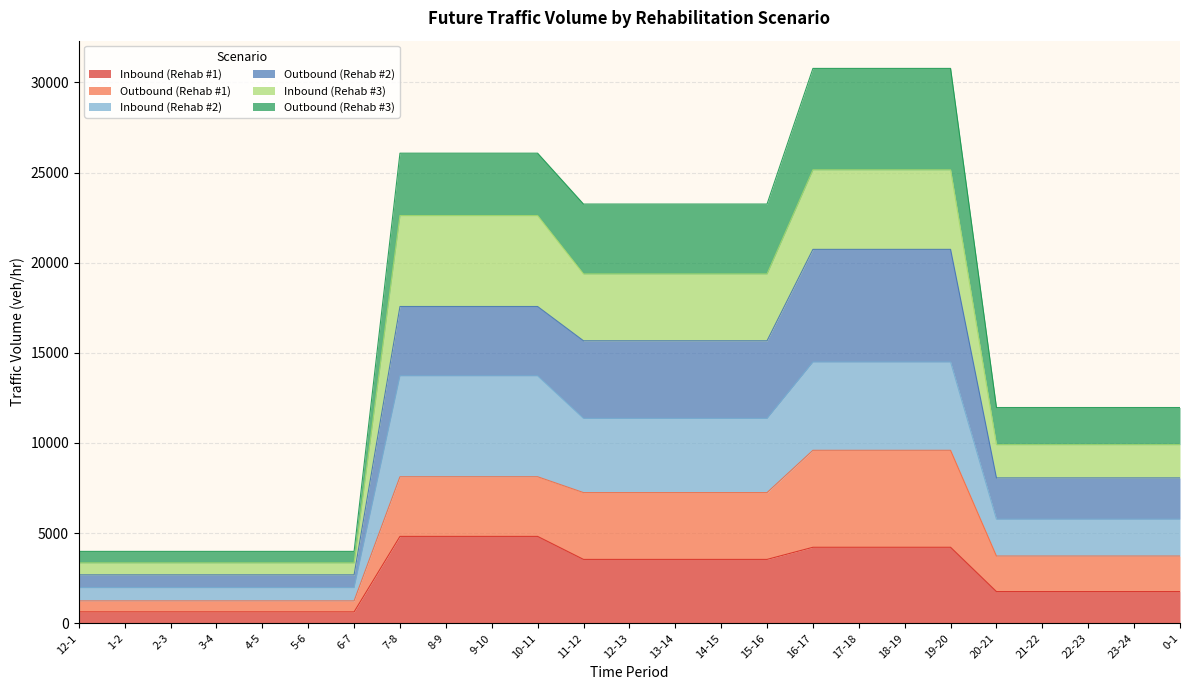

True or false: Inbound (Rehab #1) and Inbound (Rehab #2) intersect in this chart.

False